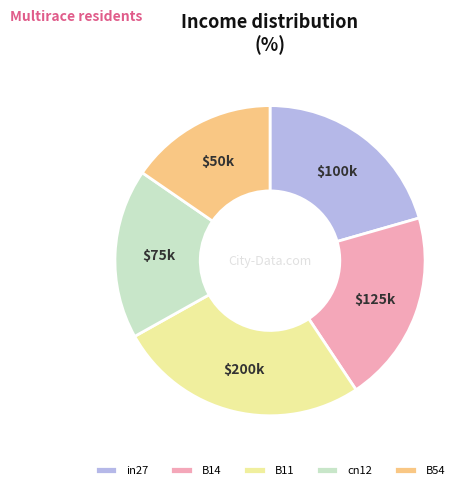

Which slice is the largest?

B11